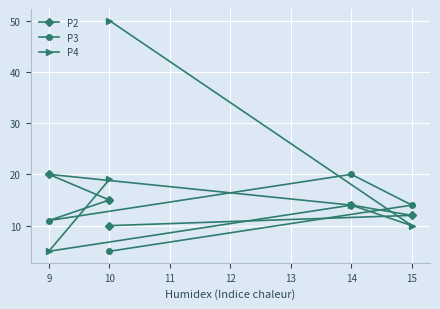

At which category does P2 reach its first local peak?

9